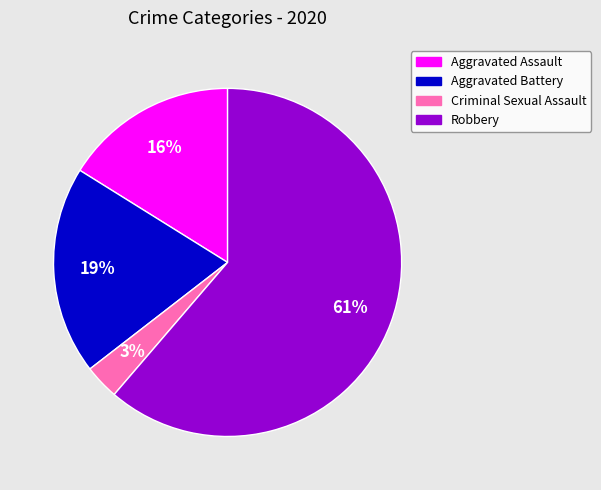

To the nearest percent, what is the average slice percentage?

25%